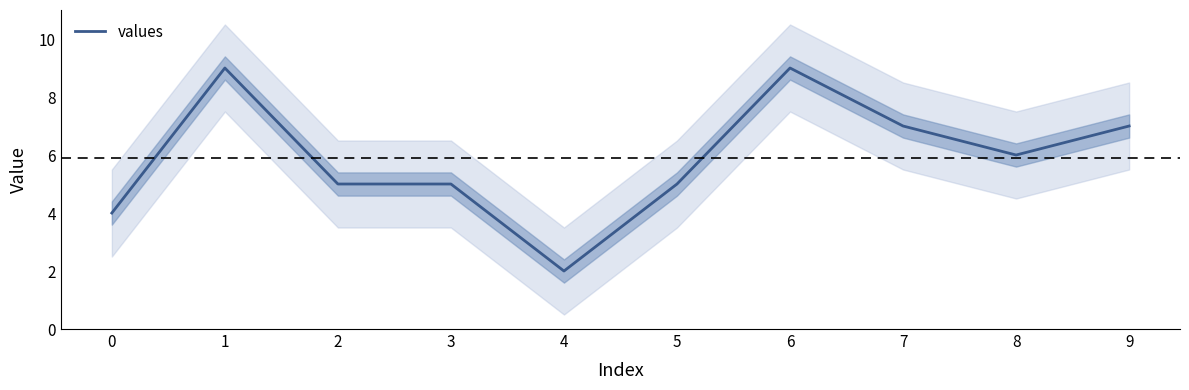

Where does the data first go above 6?

1